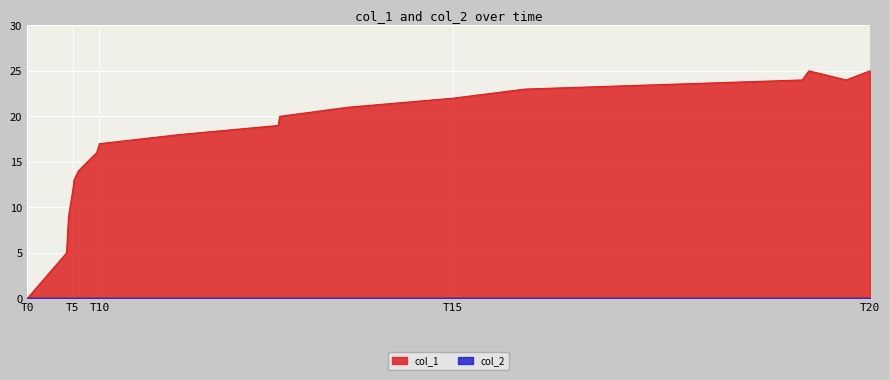

What is the greatest value displayed?

25